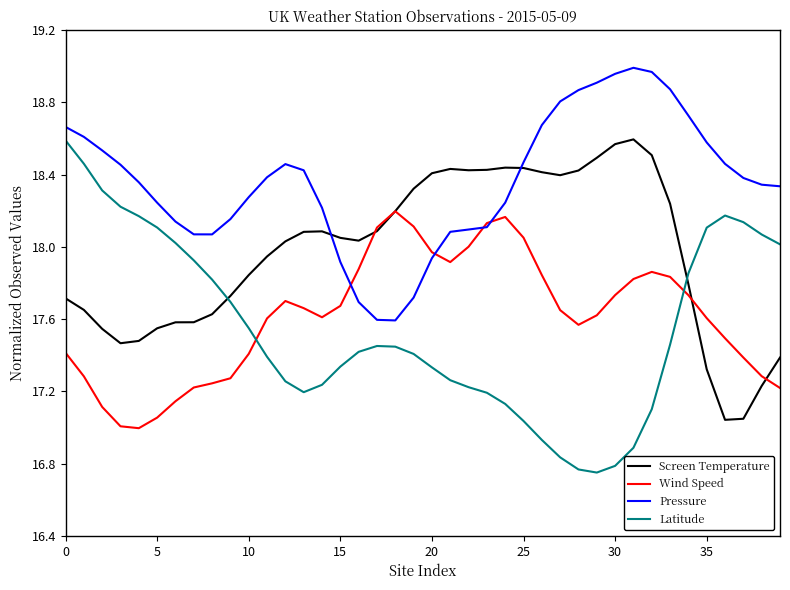

True or false: Latitude and Pressure cross at least once.

False